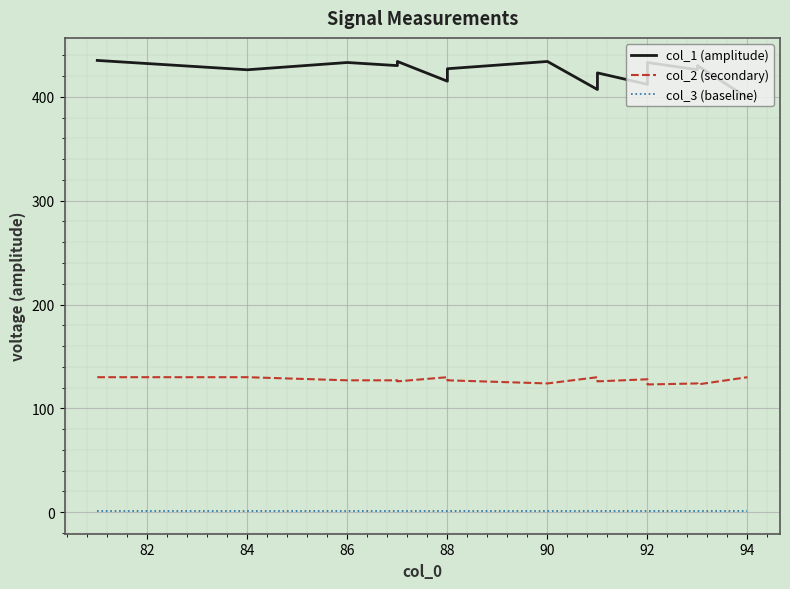

How many categories are shown in the chart?

20